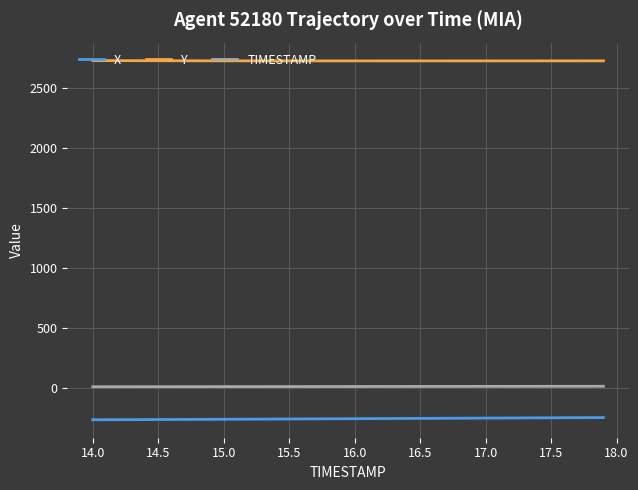

List the series in order of their peak value, lowest first.

X, TIMESTAMP, Y